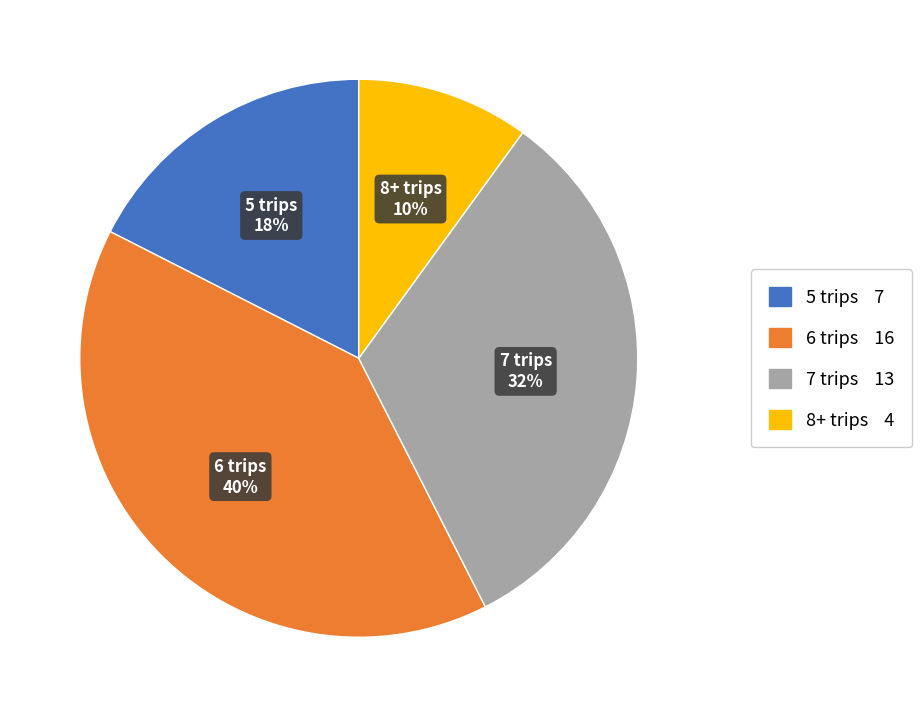

Is there a majority slice in this chart?

No